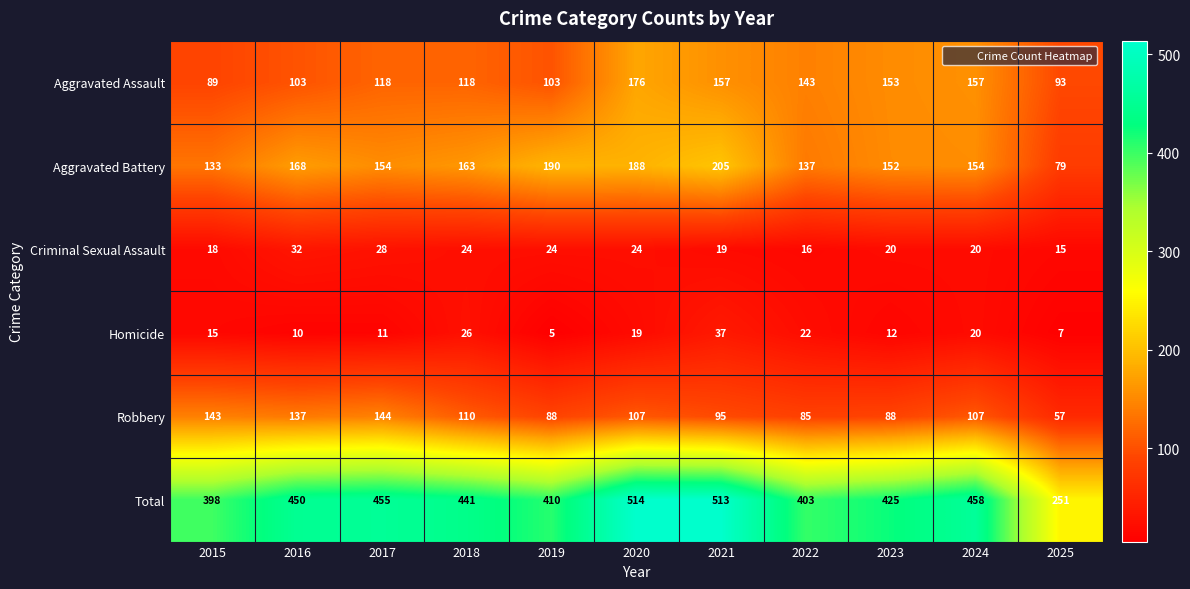

Is it true that Aggravated Battery equals 102 at 2023?

False